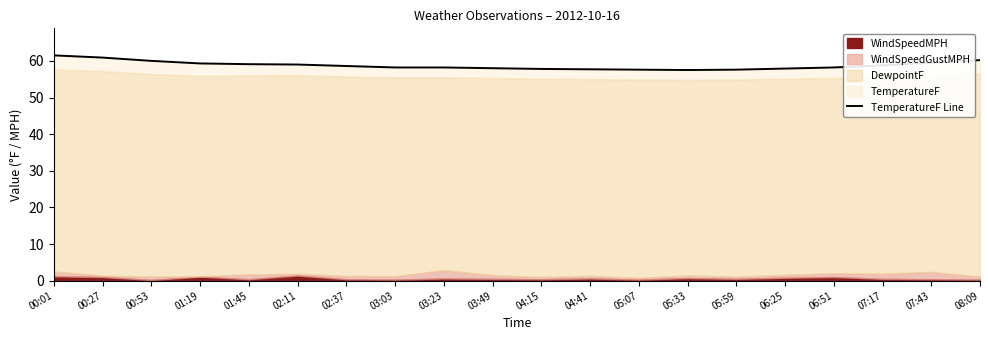

Reading left to right, list all the values displayed in this chart.

00:01=61.5	00:27=60.9	00:53=60.0	01:19=59.3	01:45=59.1	02:11=59.0	02:37=58.6	03:03=58.2	03:23=58.2	03:49=58.0	04:15=57.8	04:41=57.7	05:07=57.6	05:33=57.5	05:59=57.6	06:25=57.9	06:51=58.2	07:17=58.8	07:43=59.5	08:09=60.2